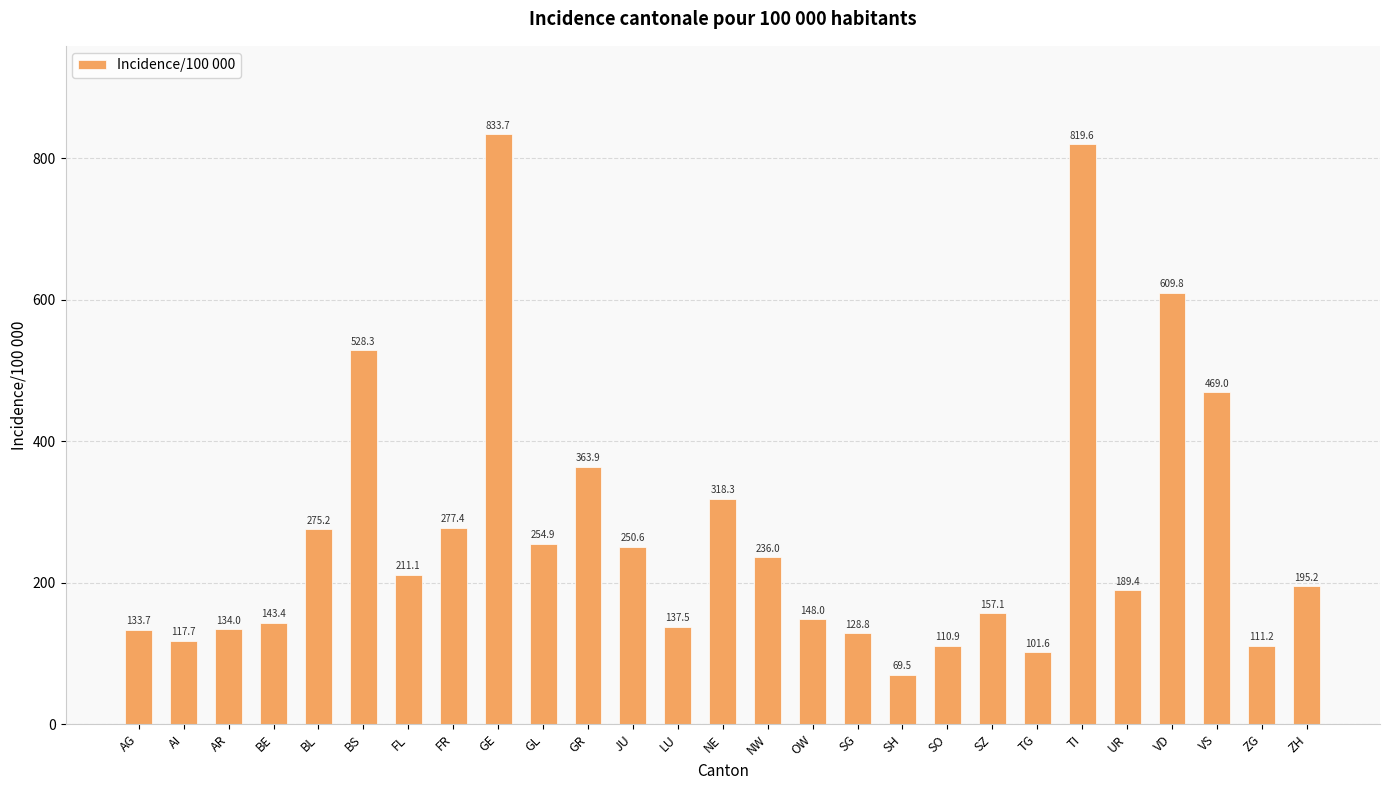

What is the difference between the maximum and second lowest values?

732.1